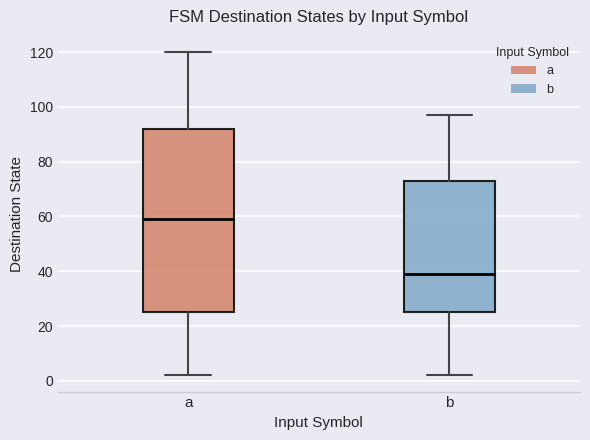

Reading left to right, transcribe this box plot: for each box, give where its median line is, the range the box spans, and where its two whiskers end, as read against the y-axis. The values are not printed on the chart, so give them approximately, as read against the axis.

a: median 60, box 26 to 92, whiskers 2 to 120
b: median 40, box 26 to 74, whiskers 2 to 98